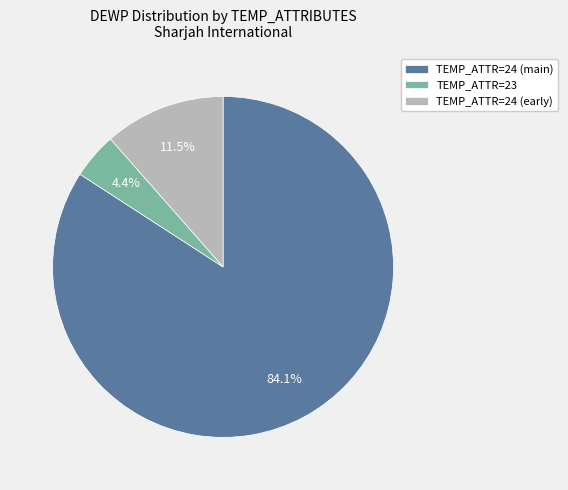

Combined, what portion of the pie is TEMP_ATTR=24 (main) and TEMP_ATTR=23?

88.5%